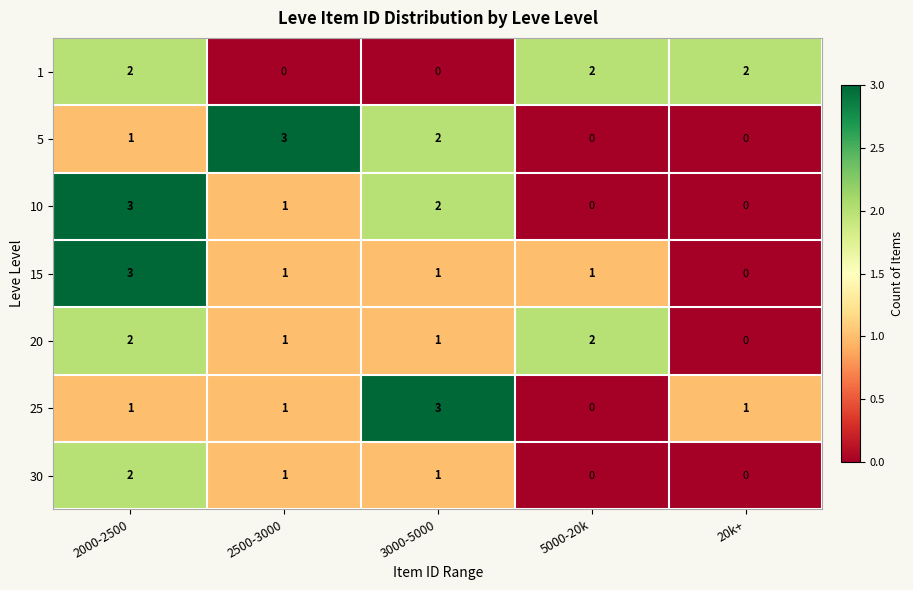

Count the 1 values in the range 0 to 2.

5